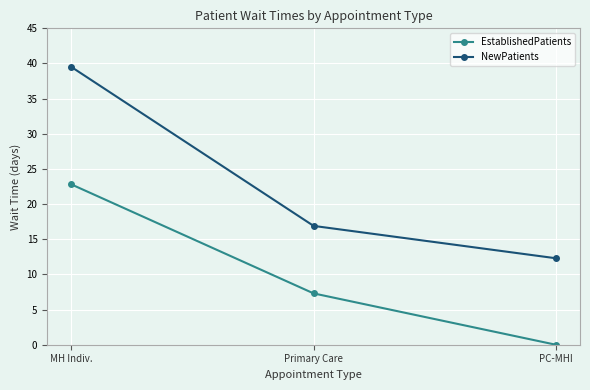

Rank the series by their average value, from lowest to highest.

EstablishedPatients, NewPatients